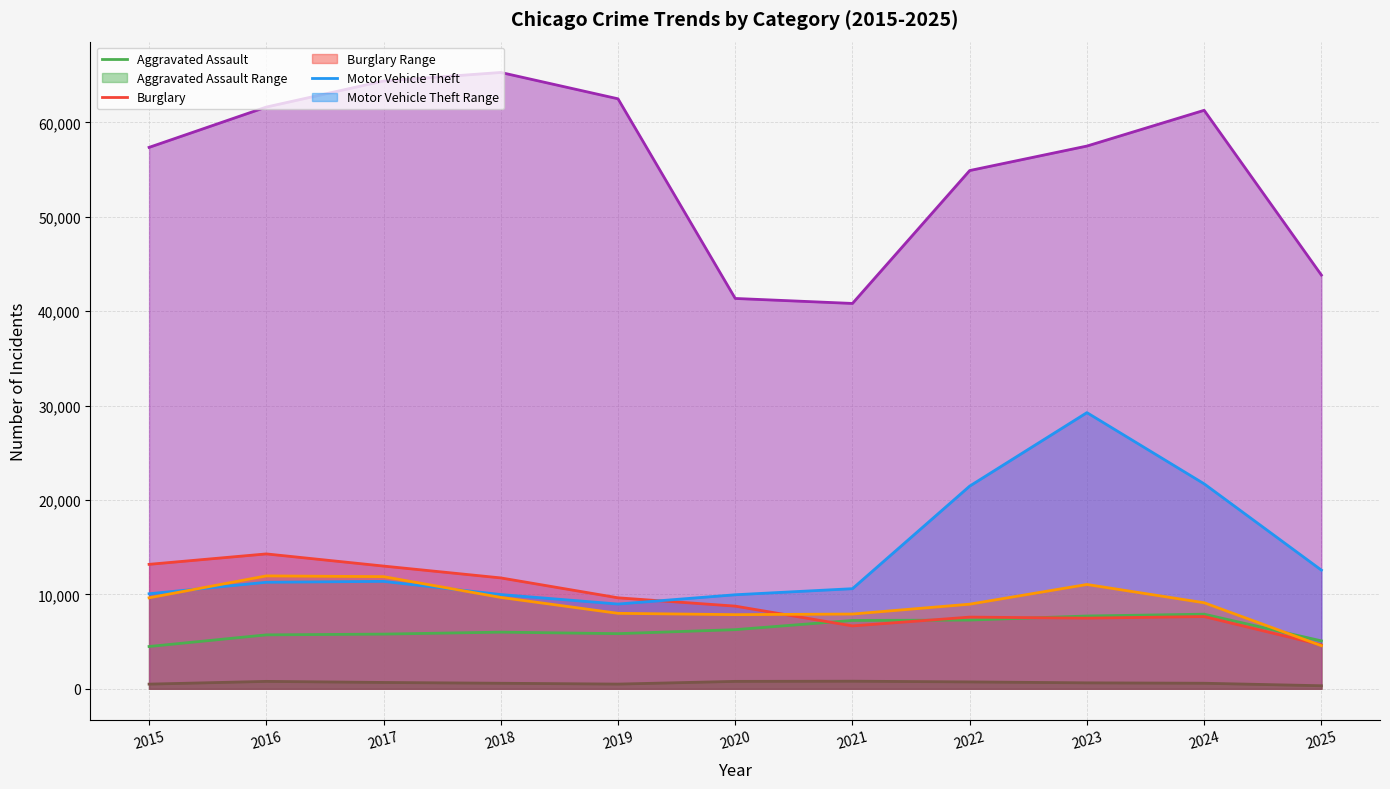

How many data points in Homicide are less than 632?

5